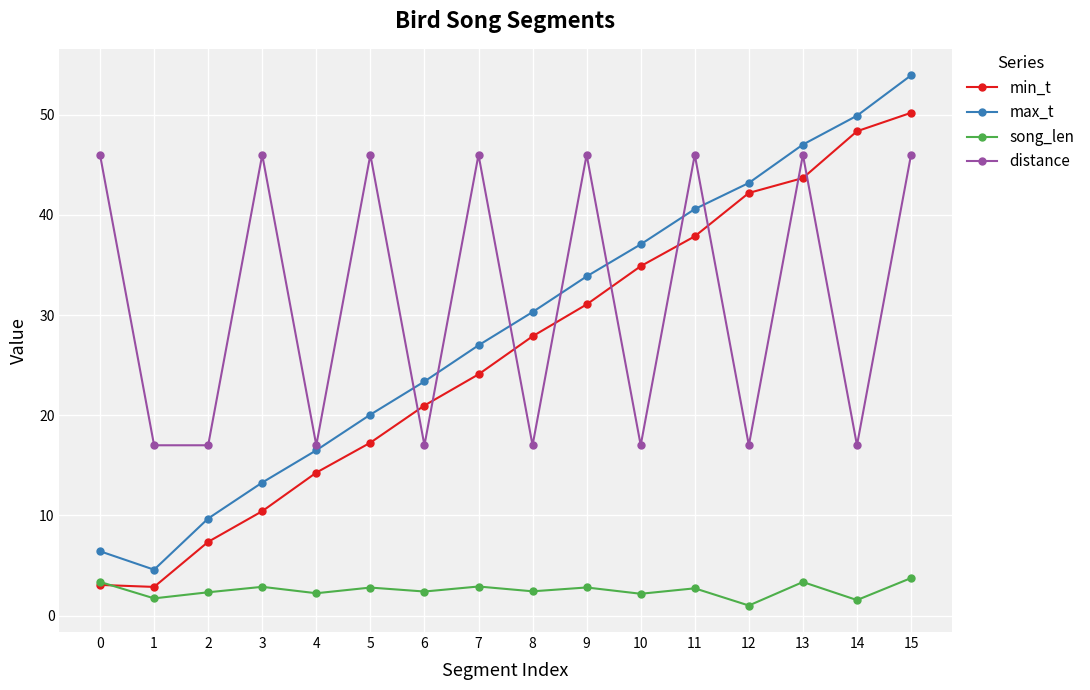

At which category is the sum across all series the highest?

15